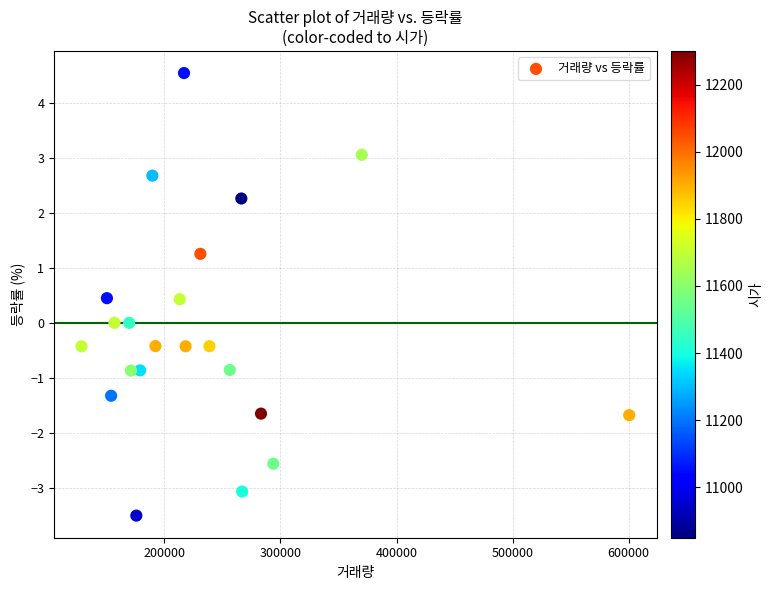

What is the range of Y values (max minus min)?

8.1